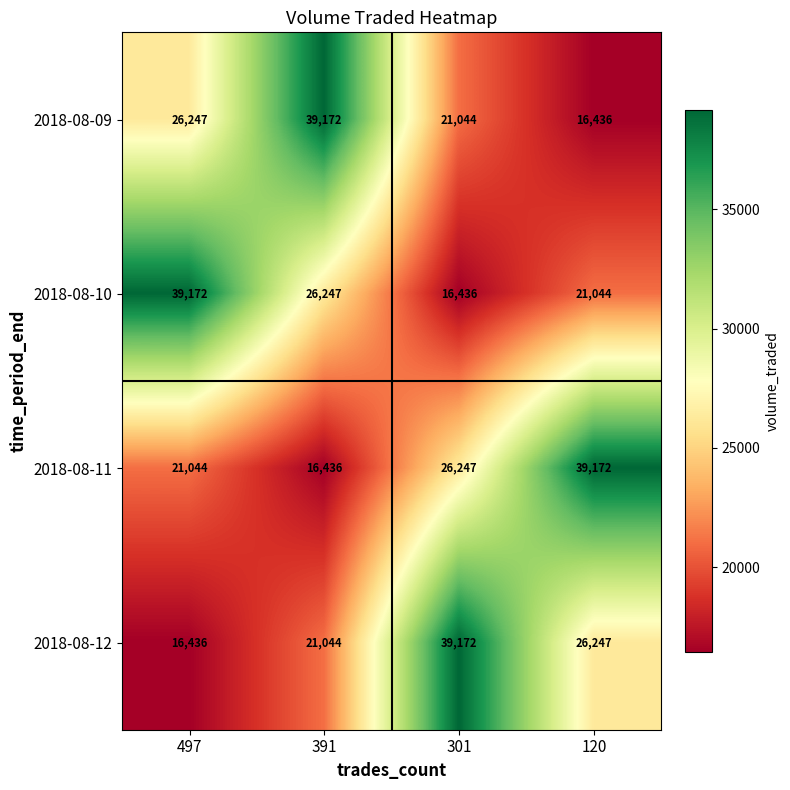

What is the spread (max minus min) of values at 497?

22736